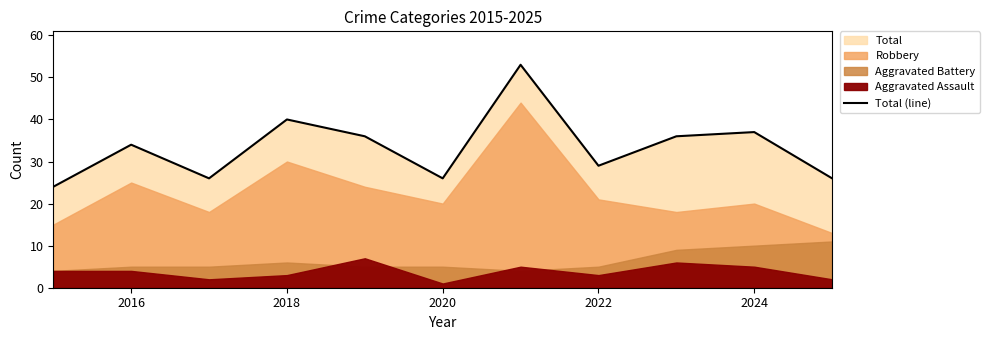

The value of Total (line) at 2022 is 29. True or false?

True